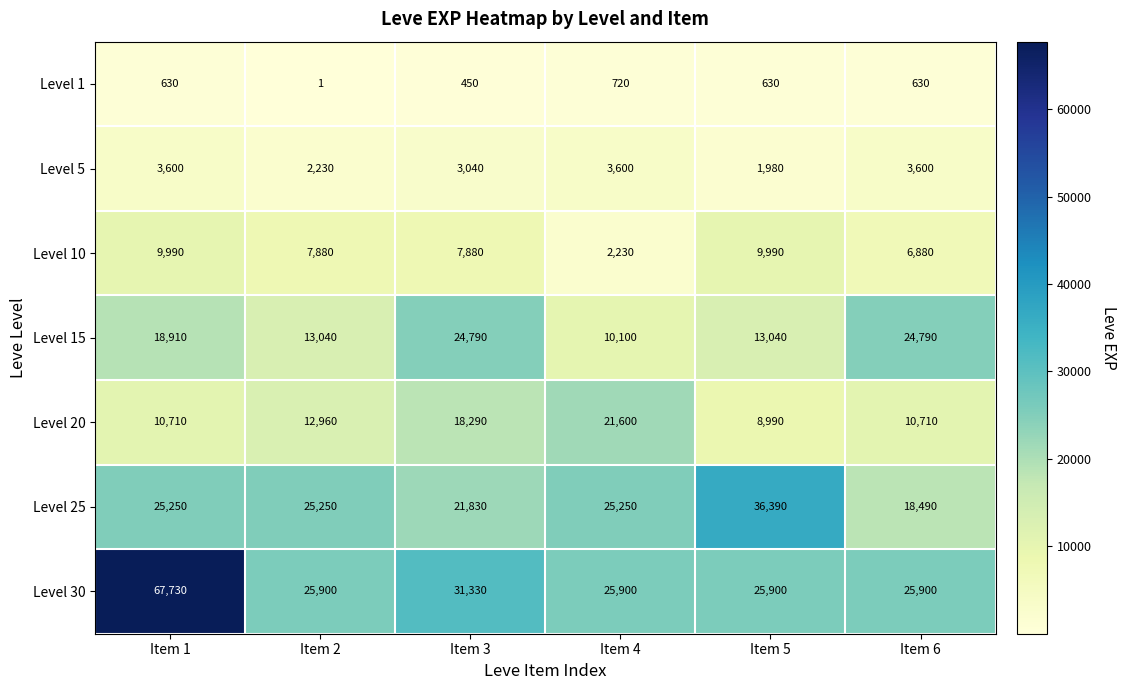

Where is Level 1 nearest to the value 360?

Item 3